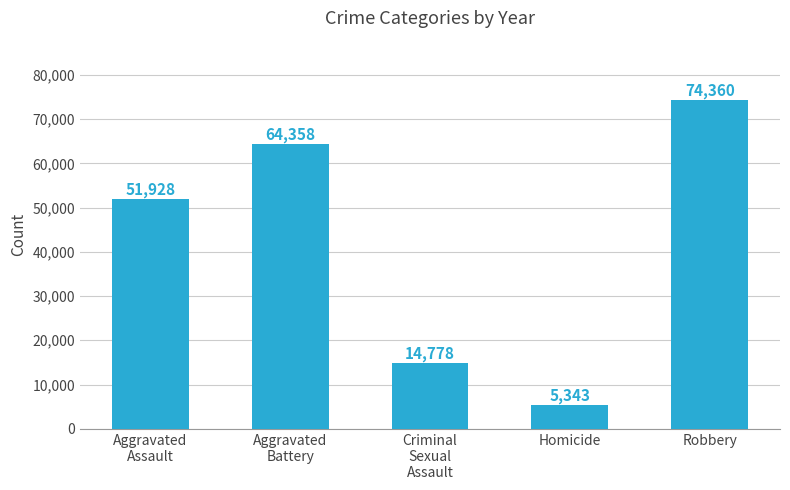

At which category does the chart reach its peak across all series?

Robbery